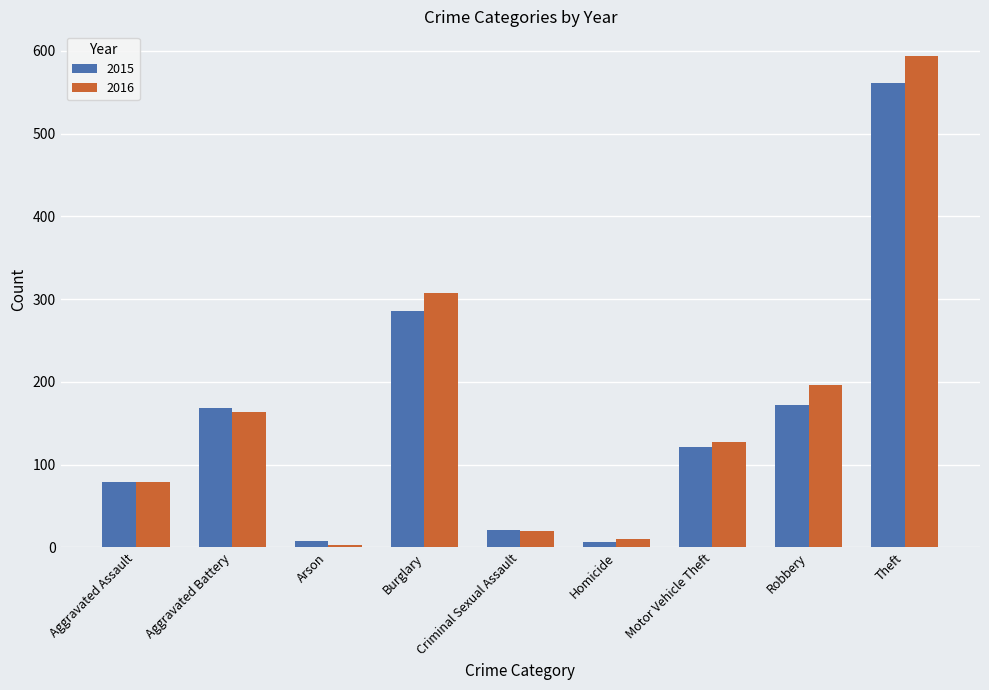

Which series changed the most between Aggravated Battery and Theft?

2016